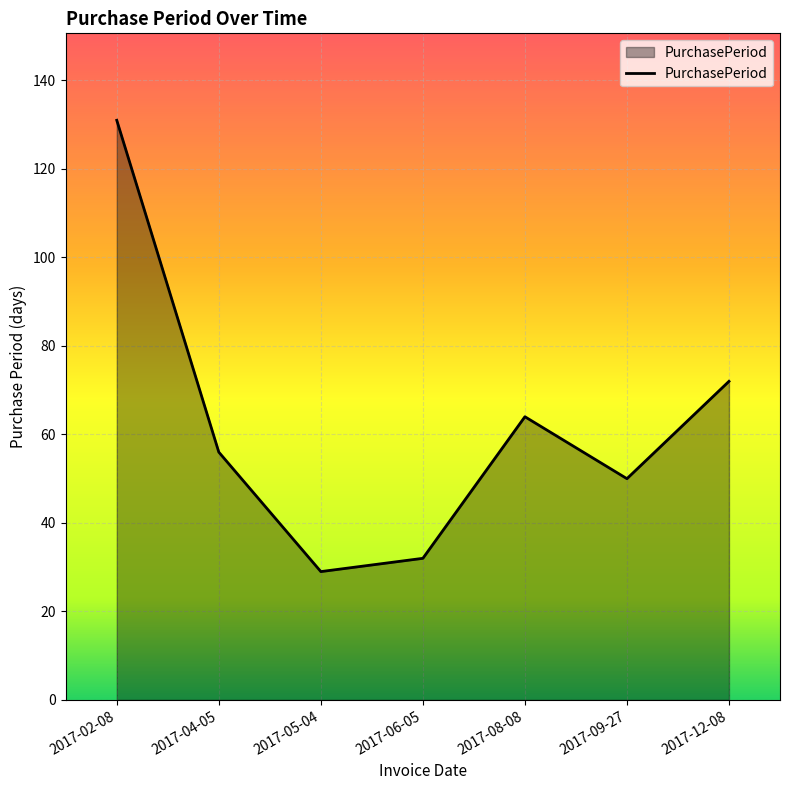

What is the average value?

62